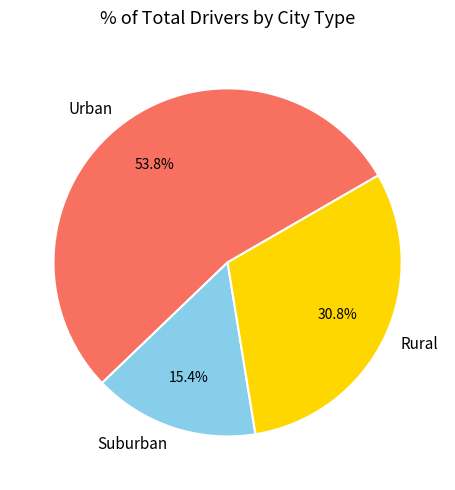

Rank the categories by value from highest to lowest.

Urban, Rural, Suburban